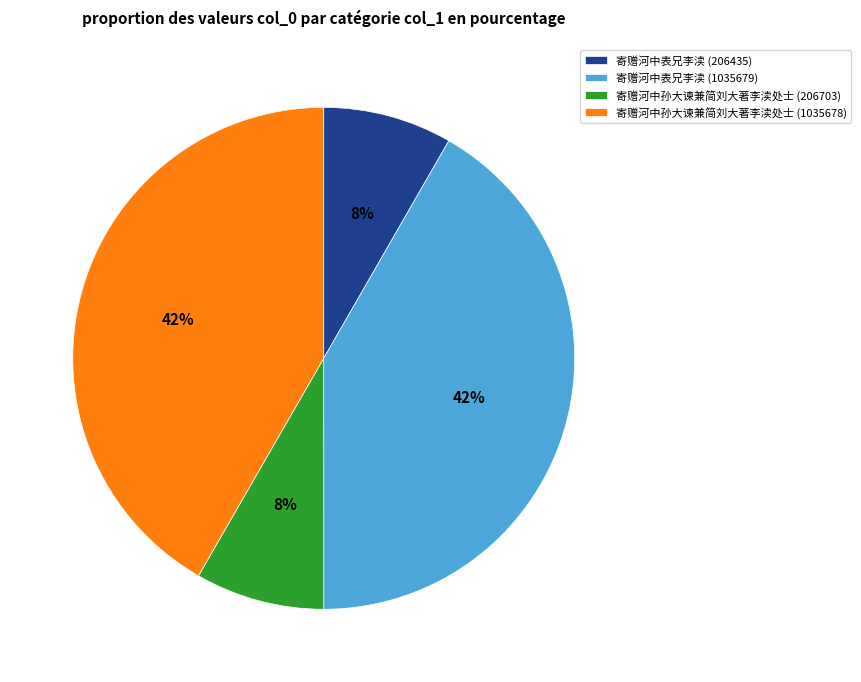

What is the ratio of the value at 寄赠河中孙大谏兼简刘大著李渎处士 (1035678) to the value at 寄赠河中表兄李渎 (1035679)?

1.0